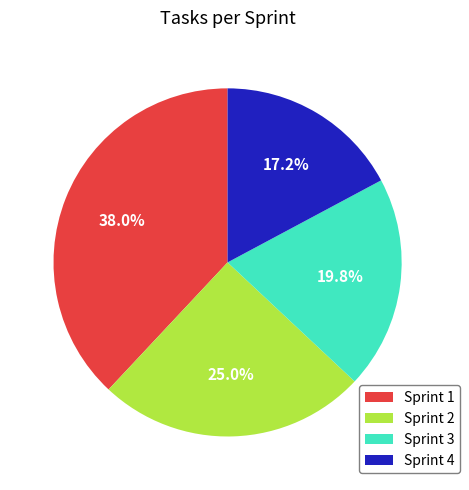

To the nearest percent, what is the average slice percentage?

25%